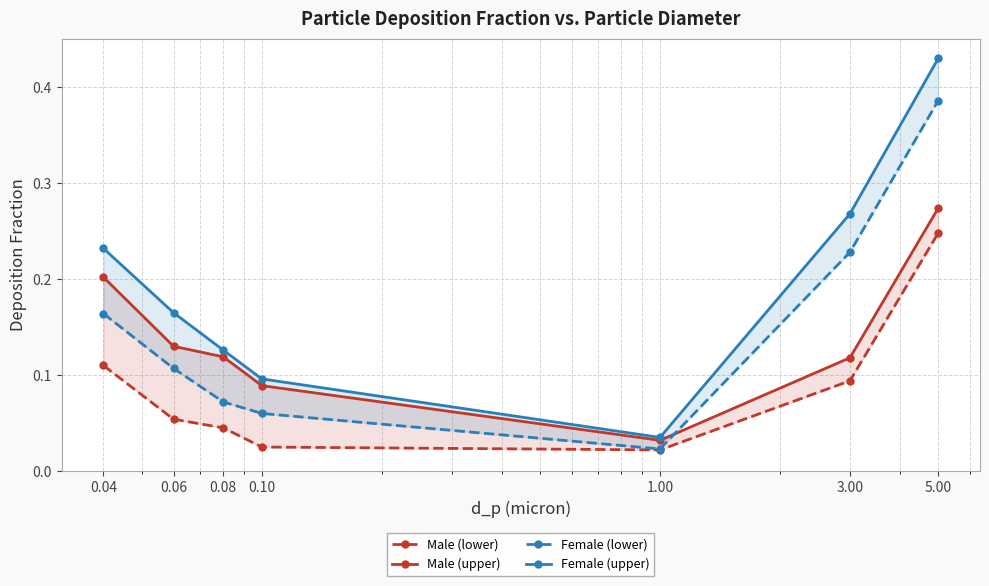

Which series has the widest spread of values?

Female (upper)